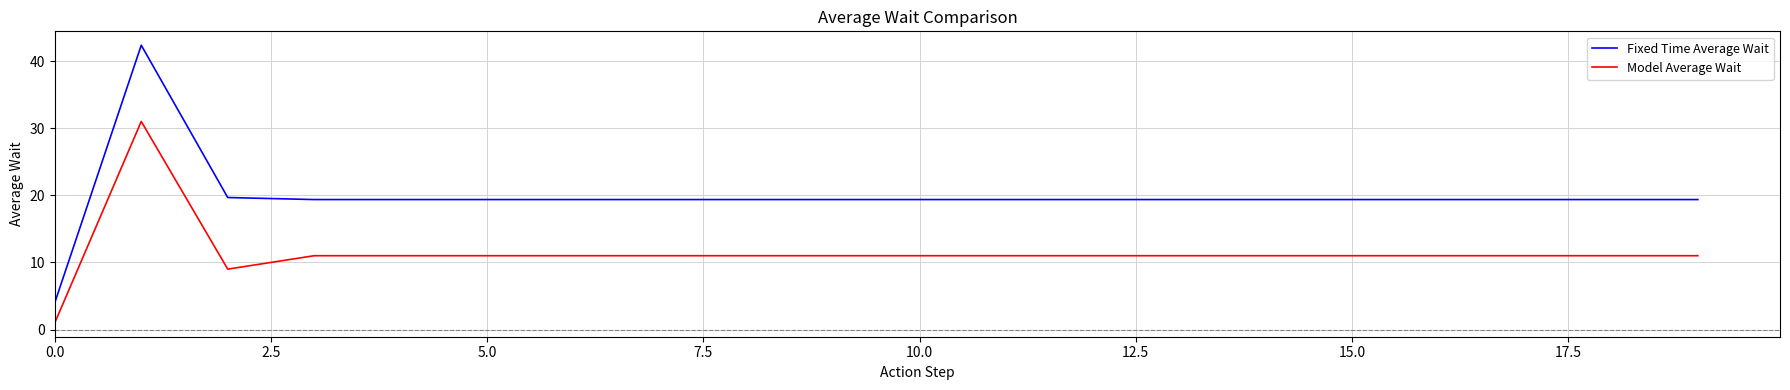

Which series has the largest total across all categories?

Fixed Time Average Wait